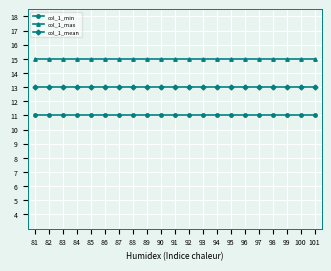

What are all the series names shown in the legend?

col_1_min, col_1_max, col_1_mean